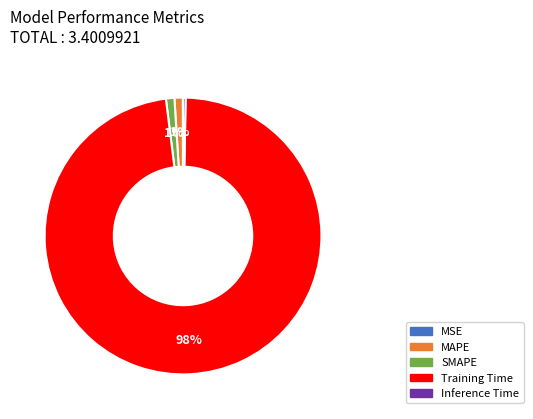

What is the largest slice in the pie chart?

Training Time